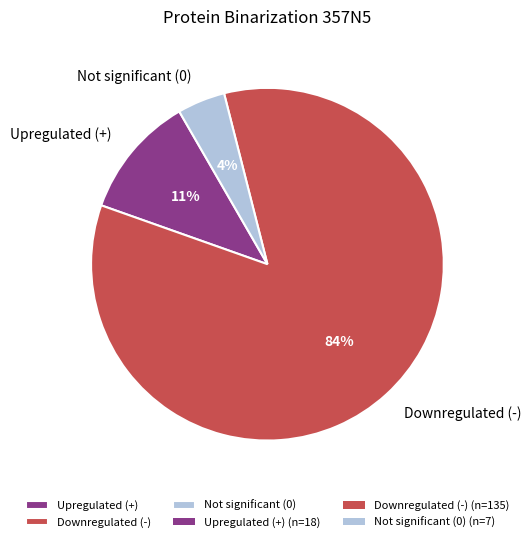

What percentage is the Upregulated (+) slice, to the nearest percent?

11%